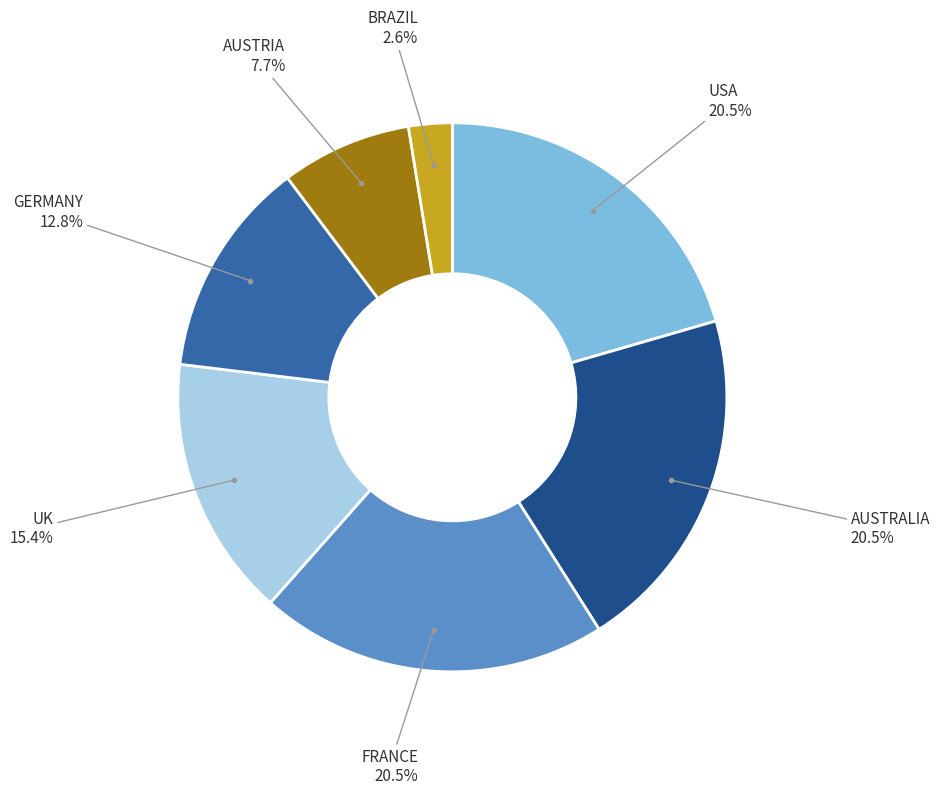

Is there any slice that represents more than half of the pie?

No